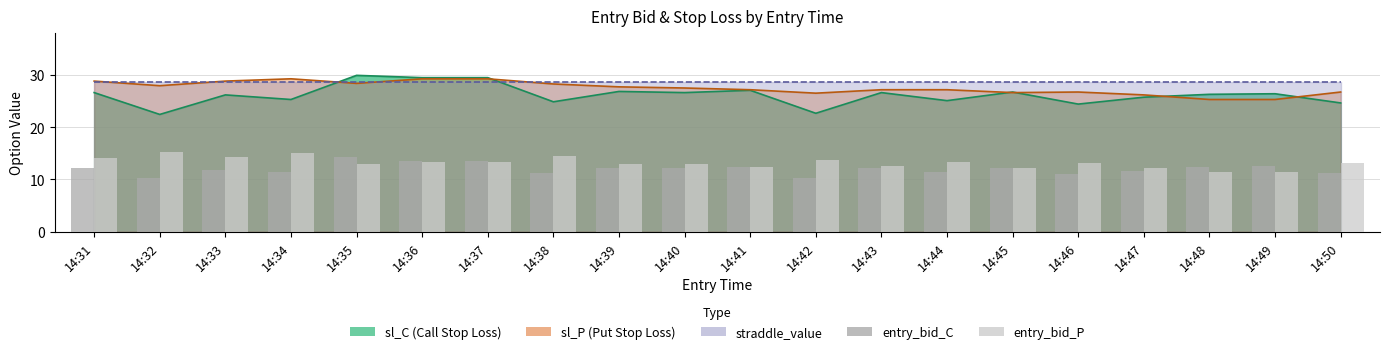

What is the difference between the entry_bid_C values at 14:48 and 14:33?

0.5